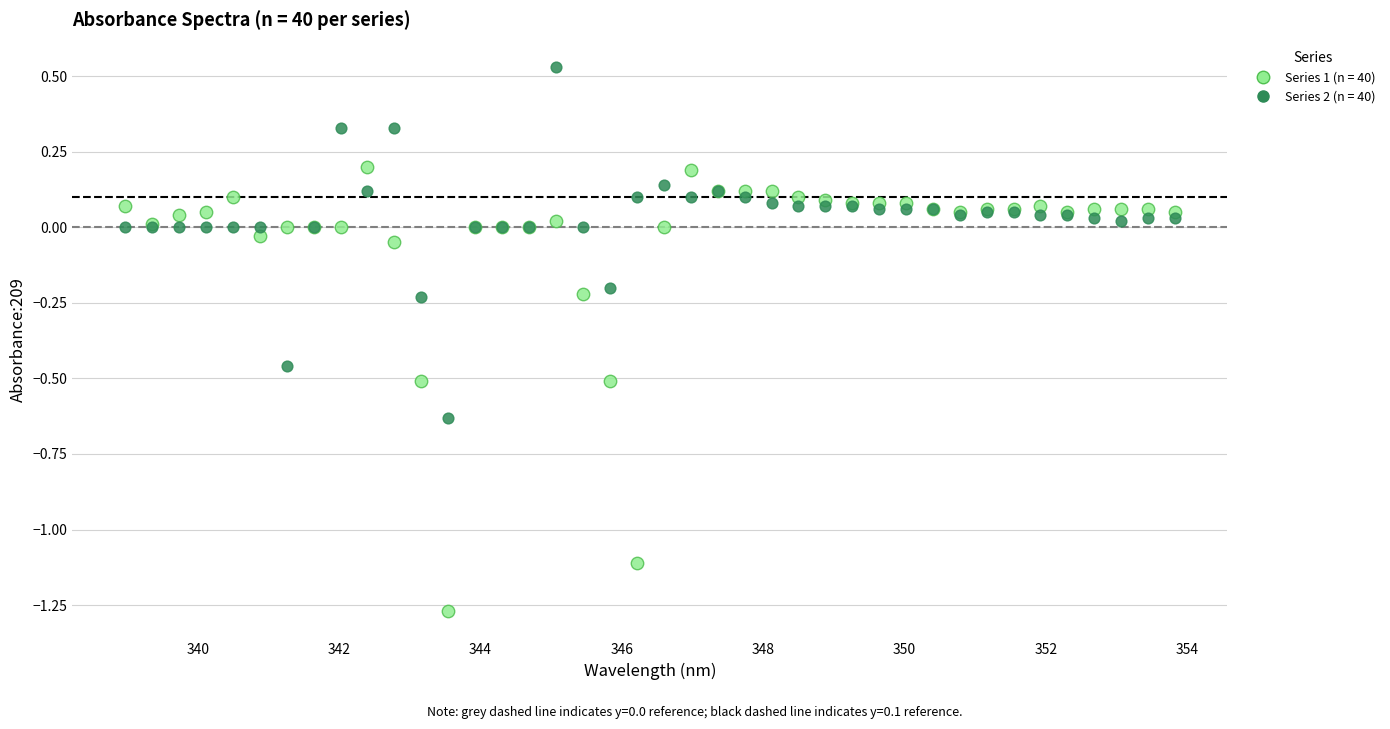

Which series contains the lowest Y value?

Series 1 (n = 40)